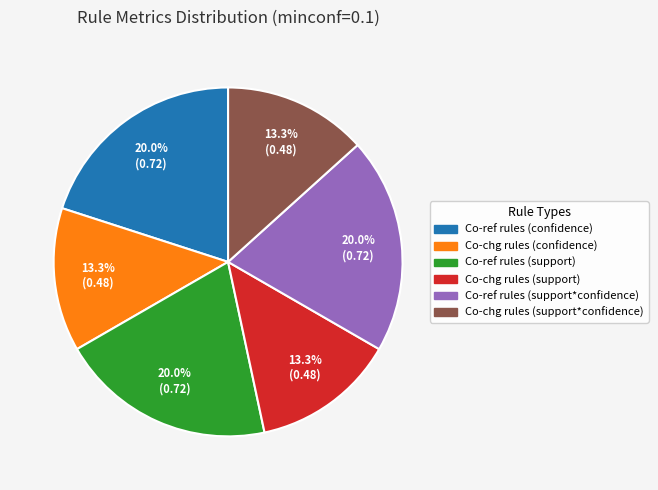

True or false: Co-ref rules (support) accounts for 7% of the total.

False